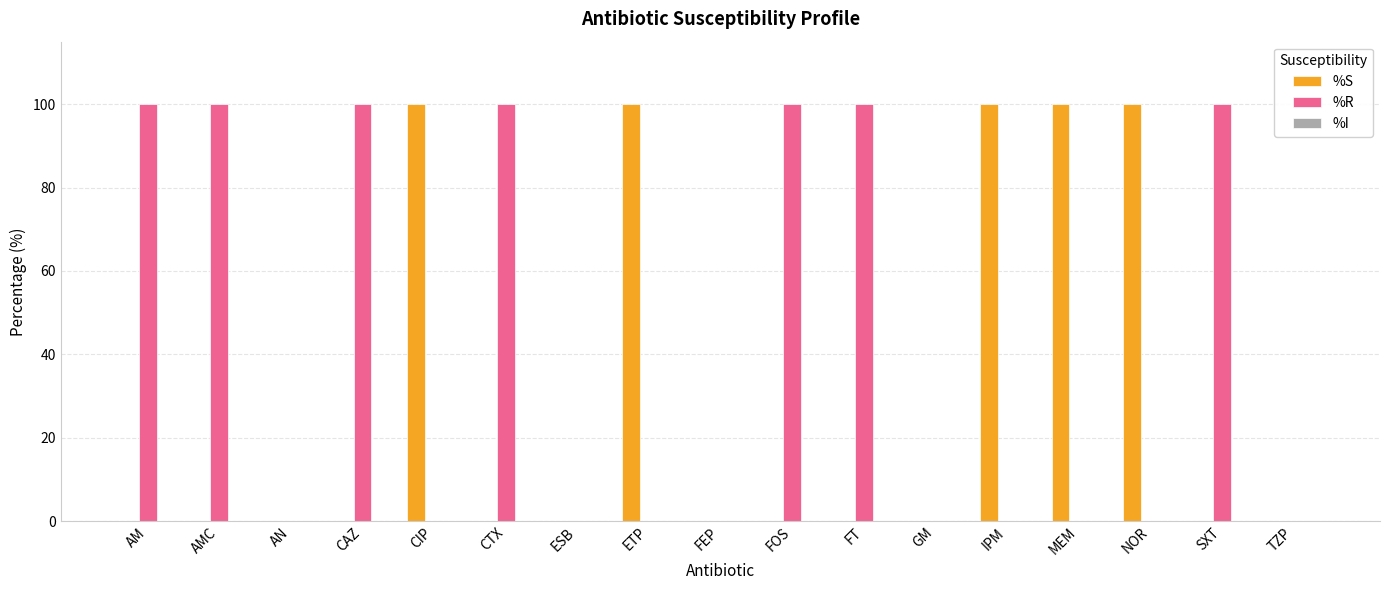

What is the total value across all series at NOR?

100